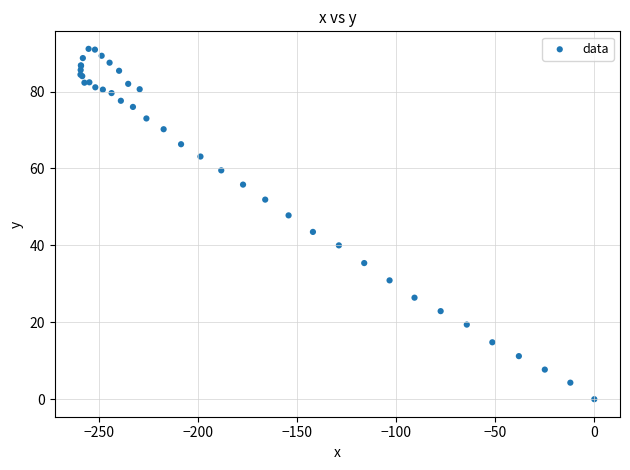

What Y value in the scatter plot is closest to 45?

43.5